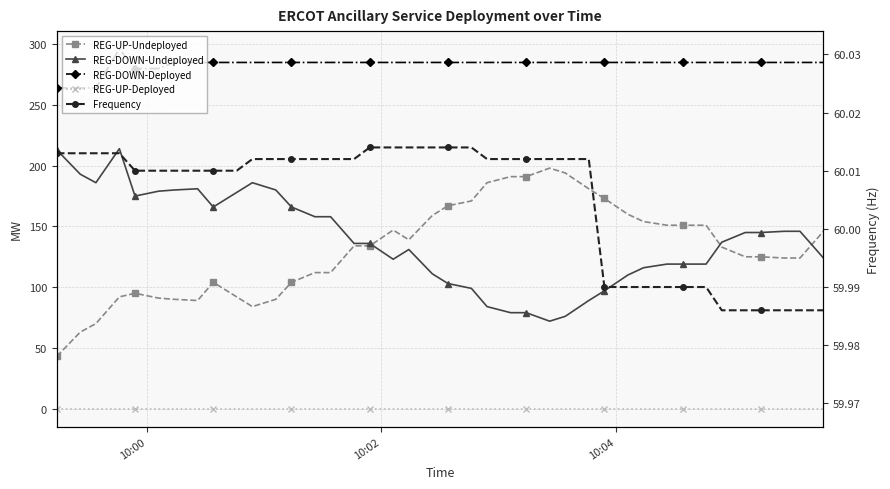

Which series has the widest spread of values?

REG-UP-Undeployed